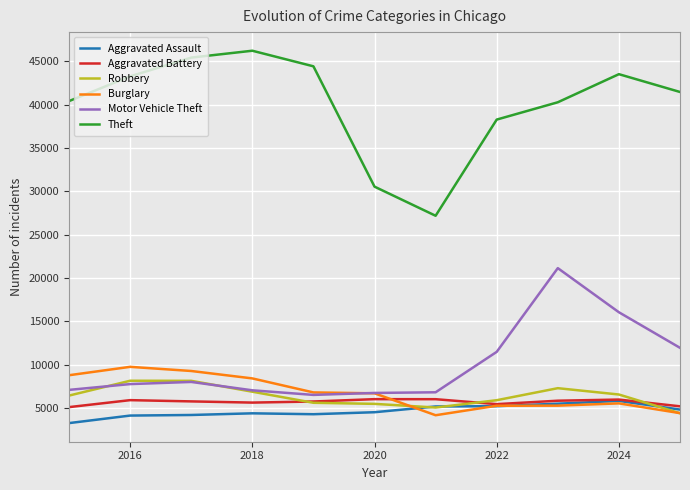

True or false: Aggravated Assault and Theft cross at least once.

False